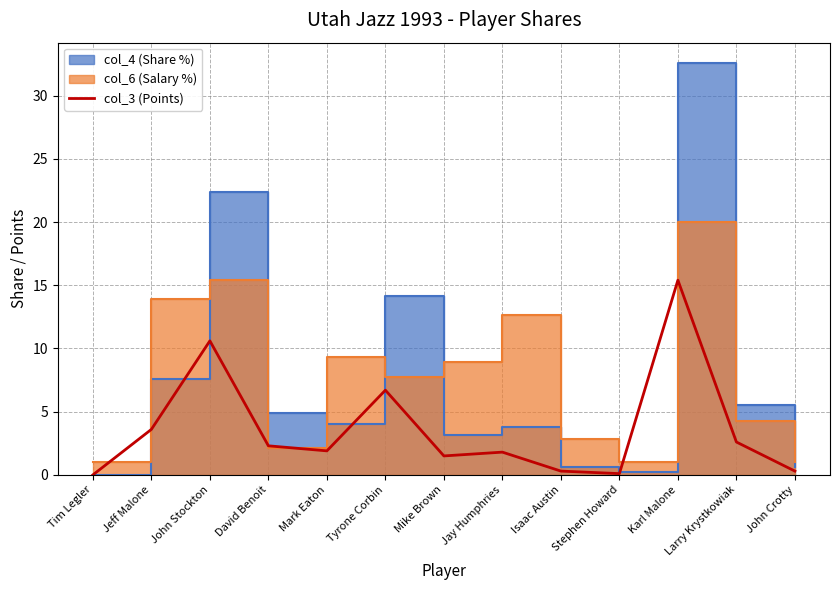

True or false: the data shows 3.6 at Jeff Malone.

True